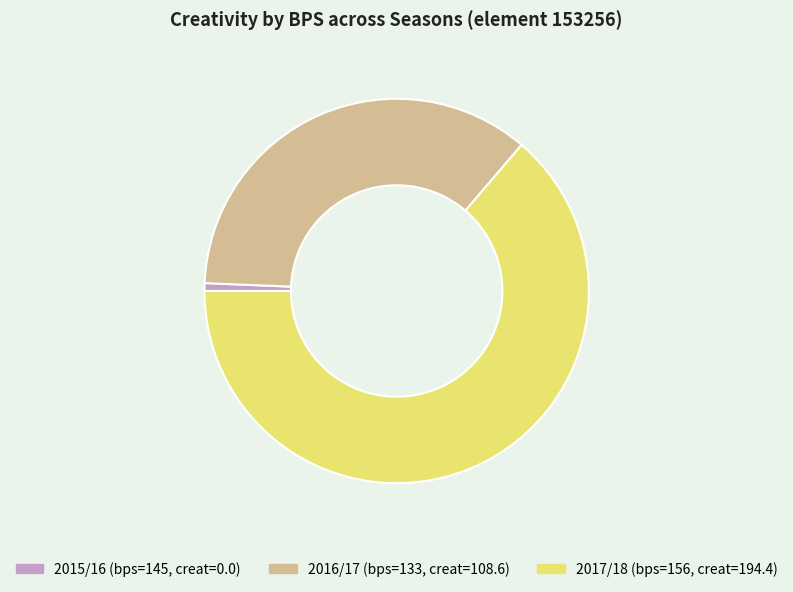

How many slices are in this pie chart?

3